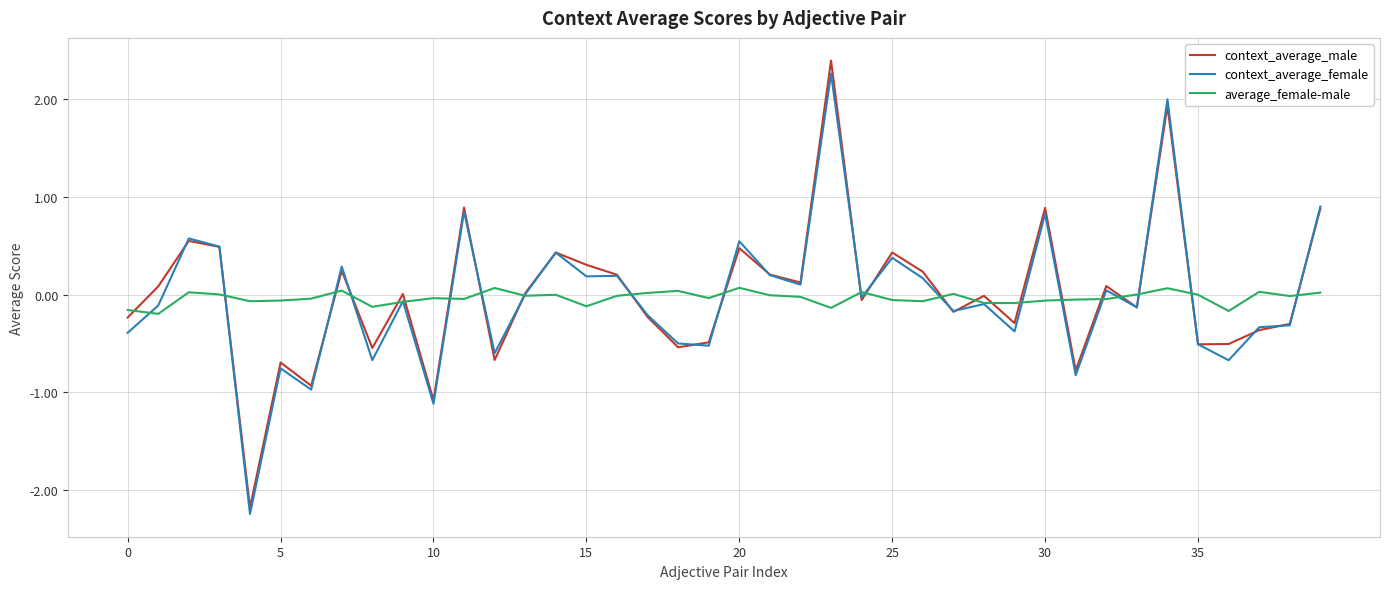

Which series has the widest spread of values?

context_average_male